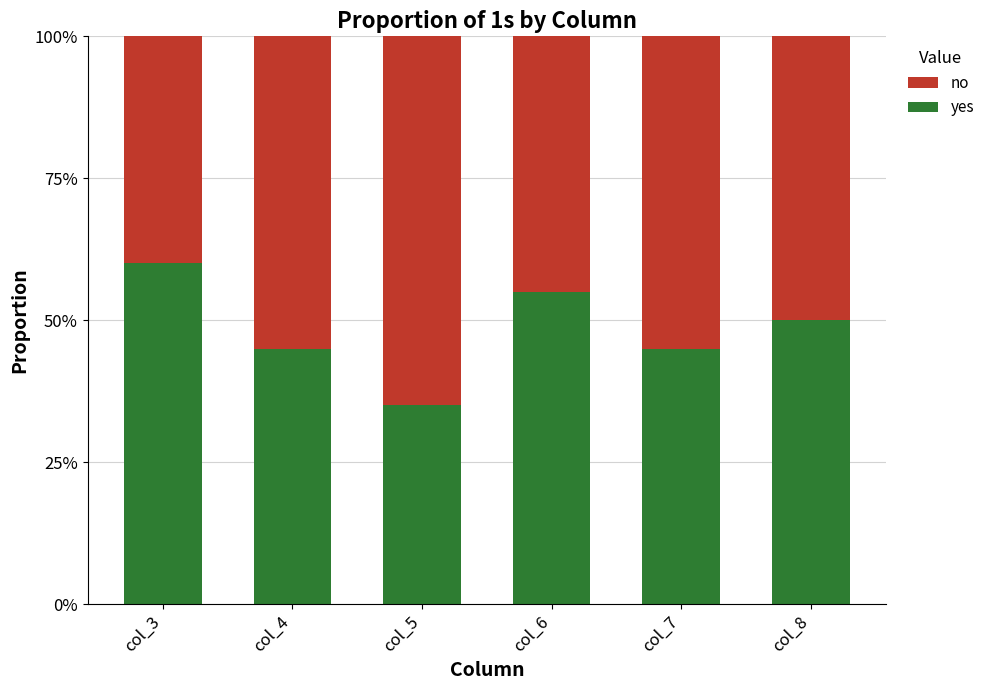

Where is no nearest to the value 0?

col_3